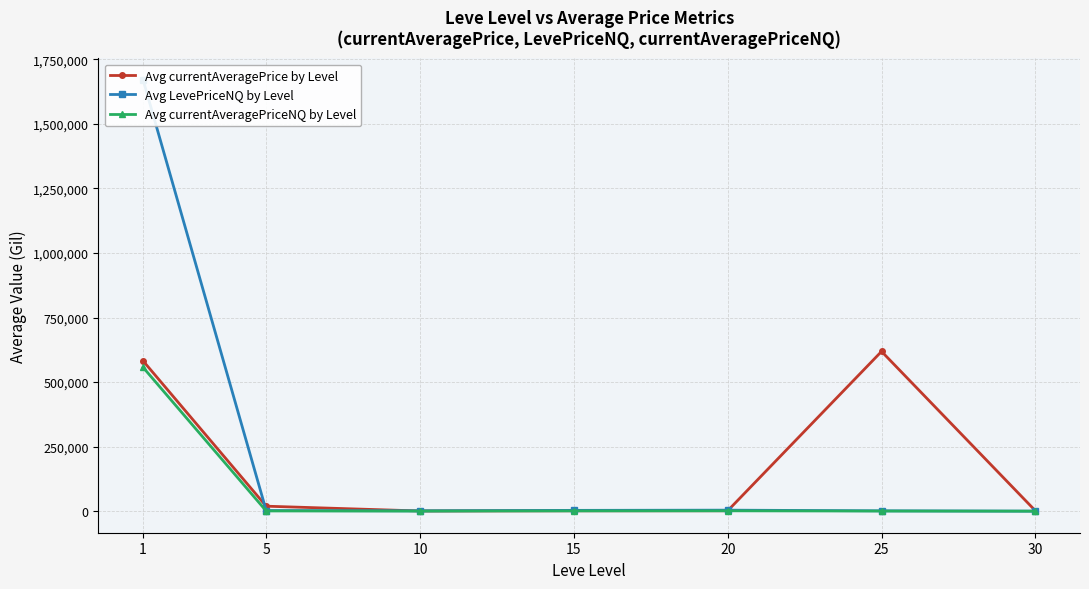

What is the value of the Avg currentAveragePrice by Level point at the 1st from the left?

581942.6